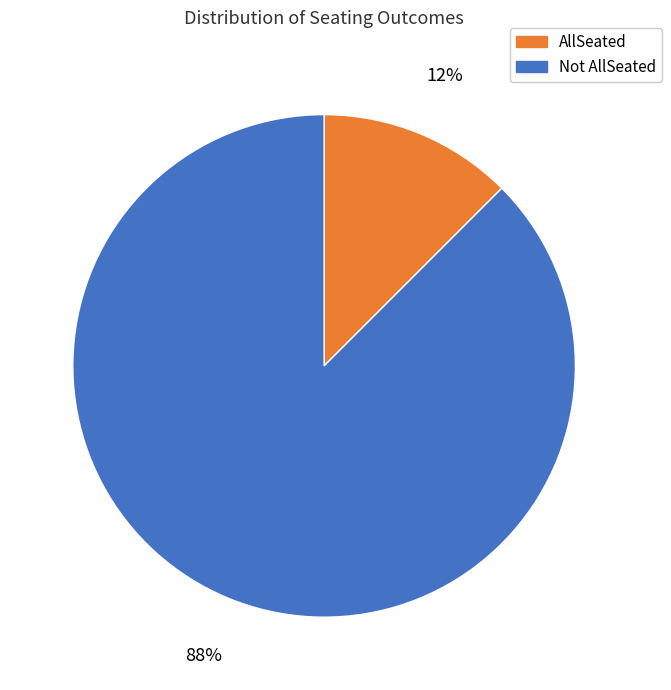

Does any single category account for the majority?

Yes